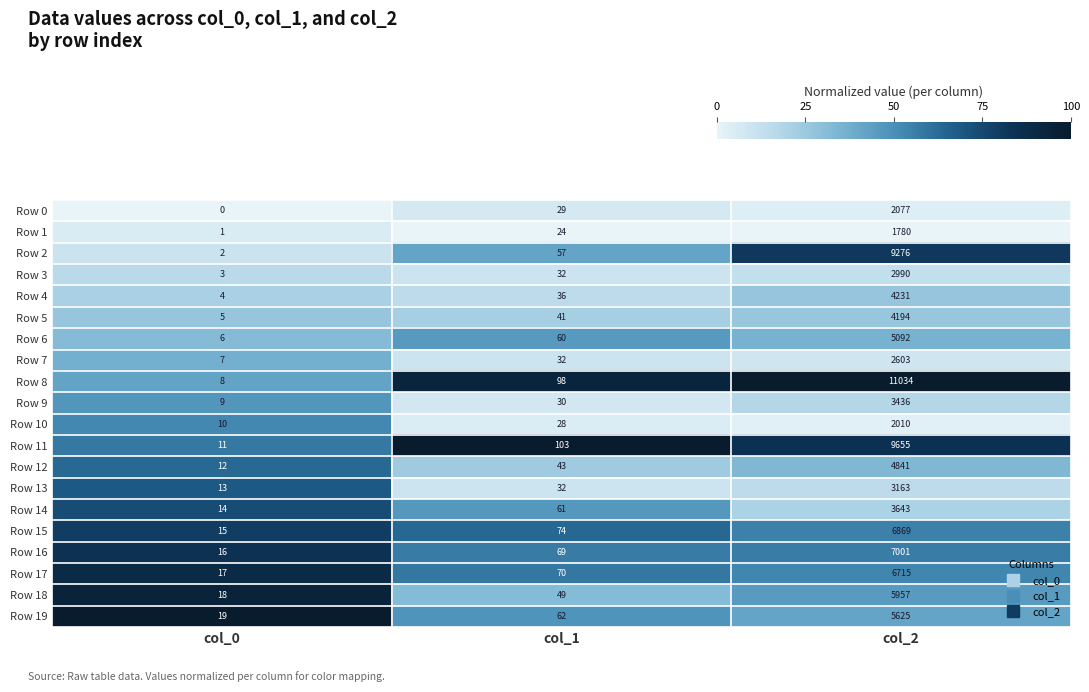

The value of Row 19 at col_0 is 19. True or false?

True